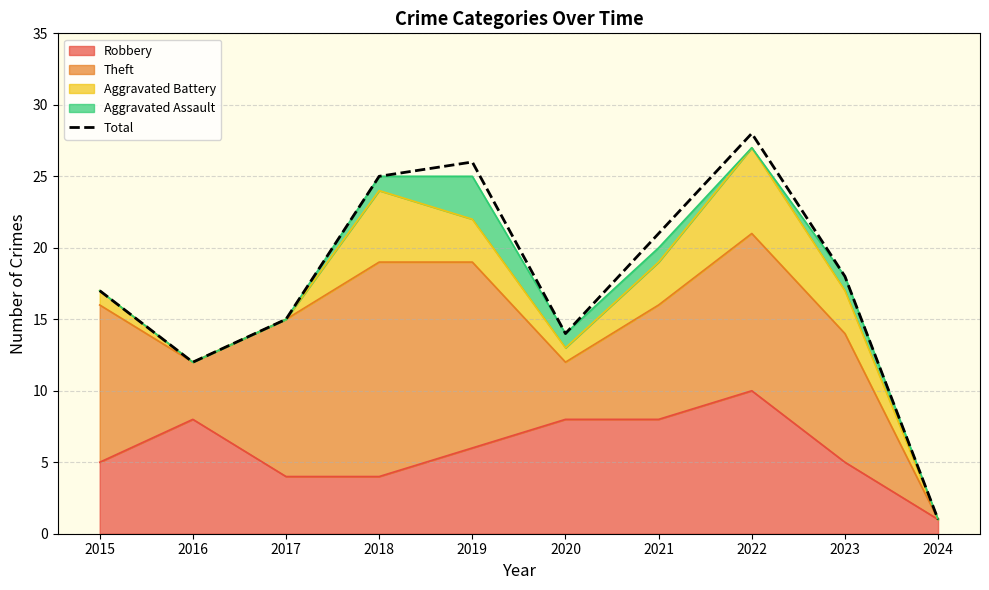

What is the sum of the values at 2021 and 2017?

36